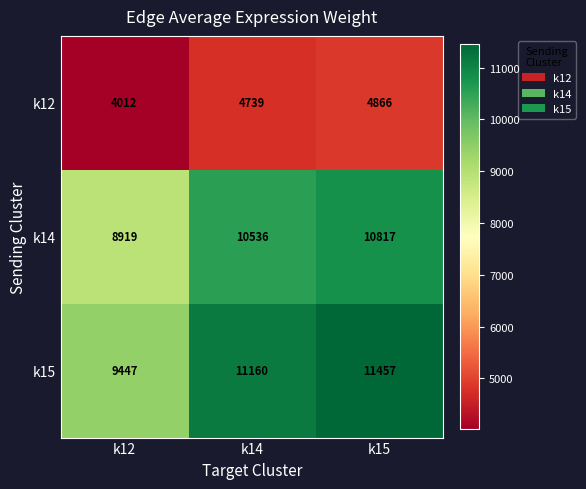

At how many categories does at least one series exceed 5865?

3